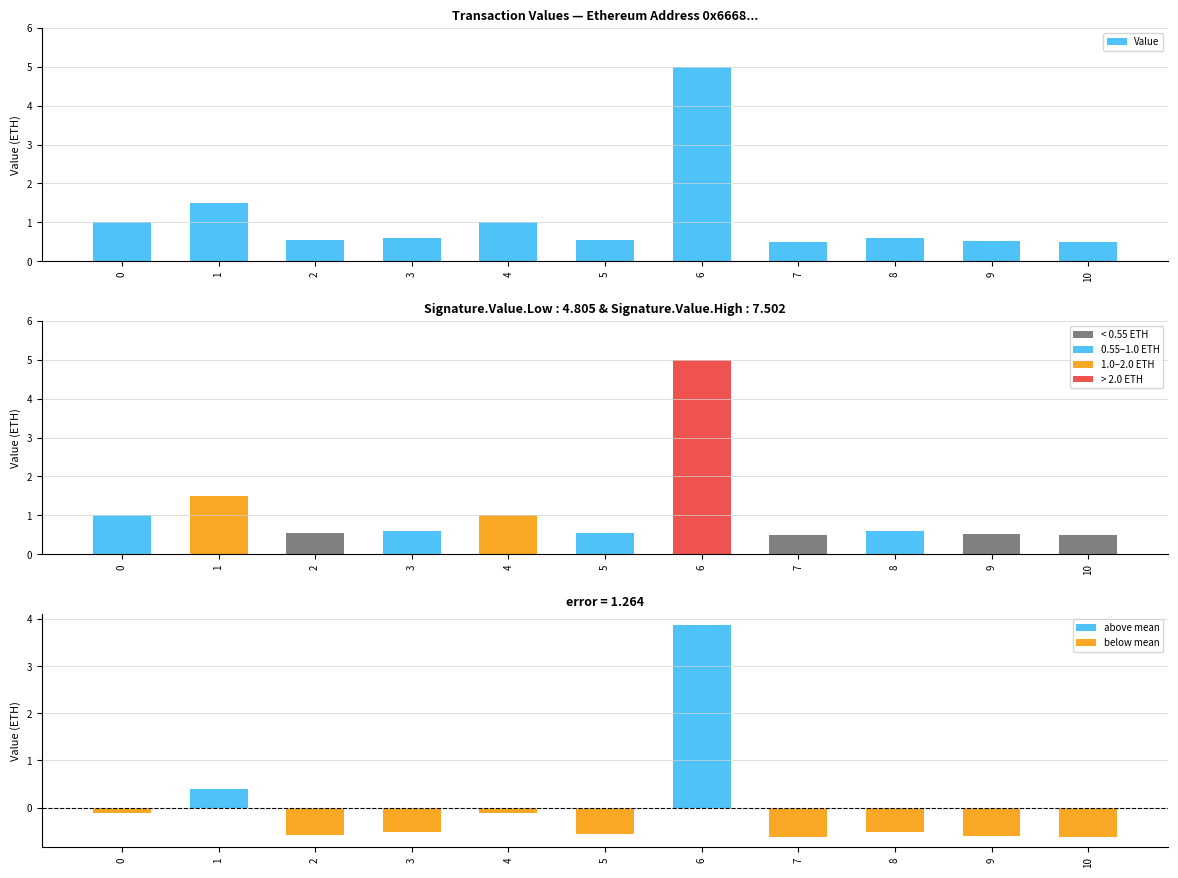

Rank the categories by value from lowest to highest.

7, 10, 9, 2, 5, 8, 3, 0, 4, 1, 6